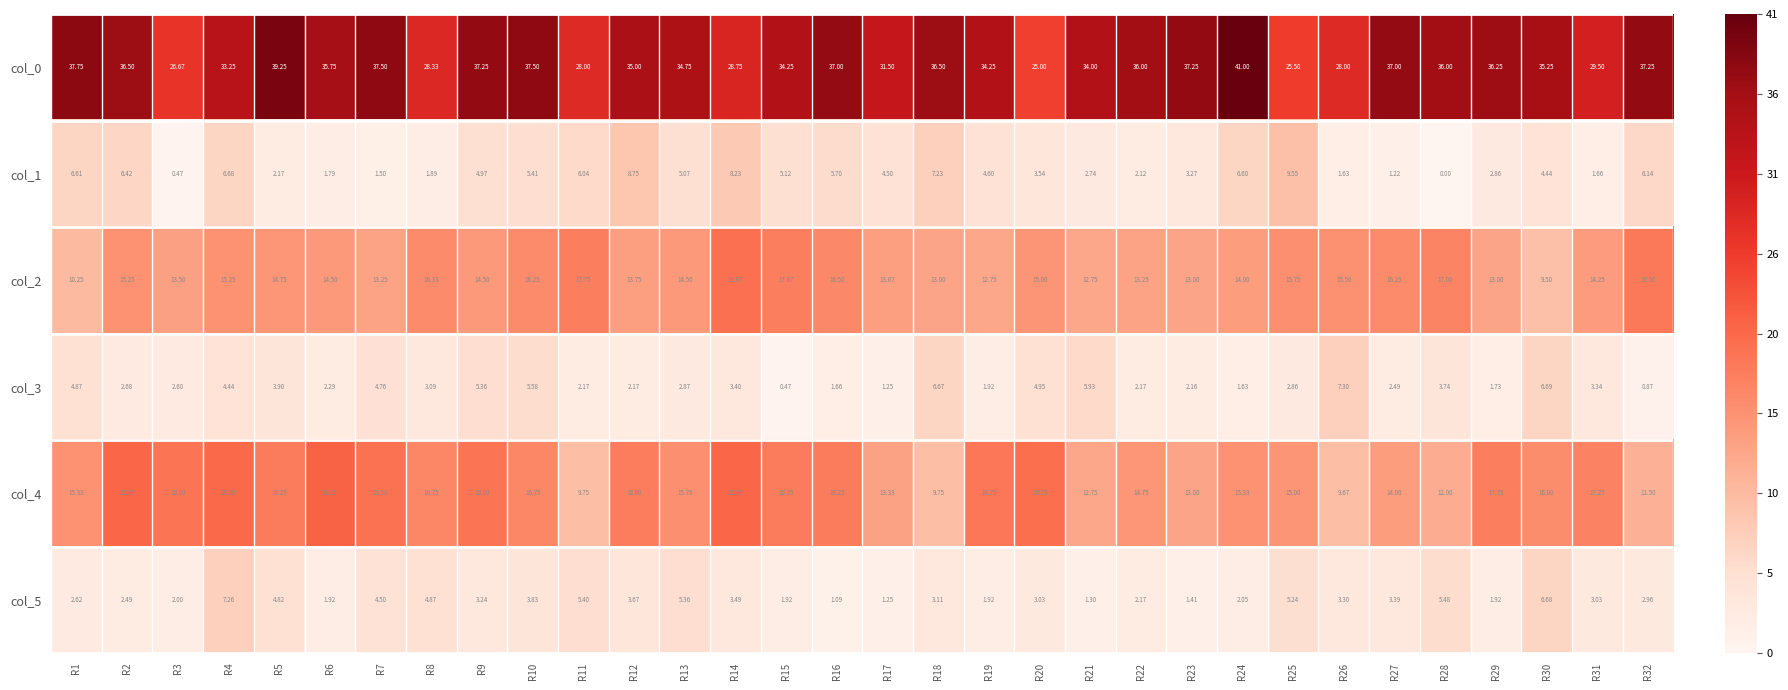

Reading left to right, extract all data points from this chart.

col_0: R1=37.8	R2=36.5	R3=26.7	R4=33.2	R5=39.2	R6=35.8	R7=37.5	R8=28.3	R9=37.2	R10=37.5	R11=28.0	R12=35.0	R13=34.8	R14=28.8	R15=34.2	R16=37.0	R17=31.5	R18=36.5	R19=34.2	R20=25.0	R21=34.0	R22=36.0	R23=37.2	R24=41.0	R25=25.5	R26=28.0	R27=37.0	R28=36.0	R29=36.2	R30=35.2	R31=29.5	R32=37.2
col_1: R1=6.6	R2=6.4	R3=0.5	R4=6.7	R5=2.2	R6=1.8	R7=1.5	R8=1.9	R9=5.0	R10=5.4	R11=6.0	R12=8.8	R13=5.1	R14=8.2	R15=5.1	R16=5.7	R17=4.5	R18=7.2	R19=4.6	R20=3.5	R21=2.7	R22=2.1	R23=3.3	R24=6.6	R25=9.6	R26=1.6	R27=1.2	R28=0.0	R29=2.9	R30=4.4	R31=1.7	R32=6.1
col_2: R1=10.2	R2=15.2	R3=13.5	R4=15.2	R5=14.8	R6=14.5	R7=13.2	R8=16.3	R9=14.5	R10=16.2	R11=17.8	R12=13.8	R13=14.5	R14=19.7	R15=17.7	R16=16.5	R17=13.7	R18=13.0	R19=12.8	R20=15.0	R21=12.8	R22=13.2	R23=13.0	R24=14.0	R25=15.8	R26=15.5	R27=16.2	R28=17.0	R29=13.0	R30=9.5	R31=14.2	R32=18.5
col_3: R1=4.9	R2=2.7	R3=2.6	R4=4.4	R5=3.9	R6=2.3	R7=4.8	R8=3.1	R9=5.4	R10=5.6	R11=2.2	R12=2.2	R13=2.9	R14=3.4	R15=0.5	R16=1.7	R17=1.2	R18=6.7	R19=1.9	R20=5.0	R21=5.9	R22=2.2	R23=2.2	R24=1.6	R25=2.9	R26=7.3	R27=2.5	R28=3.7	R29=1.7	R30=6.7	R31=3.3	R32=0.9
col_4: R1=15.3	R2=20.8	R3=19.0	R4=20.5	R5=18.2	R6=21.2	R7=19.5	R8=16.8	R9=19.0	R10=16.8	R11=9.8	R12=18.0	R13=15.8	R14=20.8	R15=18.2	R16=18.2	R17=13.3	R18=9.8	R19=18.8	R20=19.8	R21=12.8	R22=14.8	R23=13.0	R24=15.3	R25=15.0	R26=9.7	R27=14.0	R28=12.0	R29=17.8	R30=16.0	R31=17.2	R32=11.5
col_5: R1=2.6	R2=2.5	R3=2.0	R4=7.3	R5=4.8	R6=1.9	R7=4.5	R8=4.9	R9=3.2	R10=3.8	R11=5.4	R12=3.7	R13=5.4	R14=3.5	R15=1.9	R16=1.1	R17=1.2	R18=3.1	R19=1.9	R20=3.0	R21=1.3	R22=2.2	R23=1.4	R24=2.0	R25=5.2	R26=3.3	R27=3.4	R28=5.5	R29=1.9	R30=6.7	R31=3.0	R32=3.0